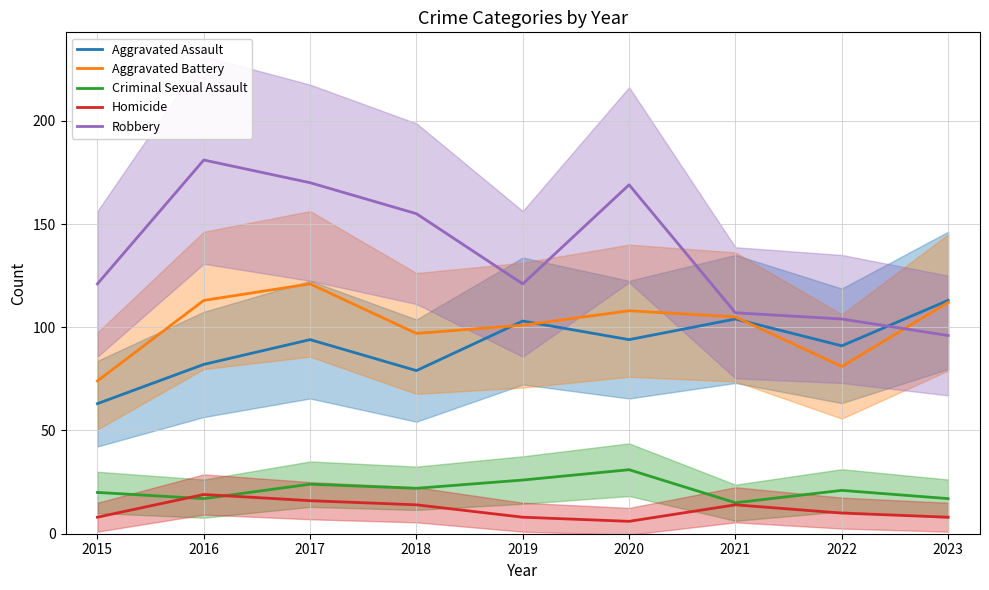

True or false: Criminal Sexual Assault and Aggravated Battery intersect in this chart.

False